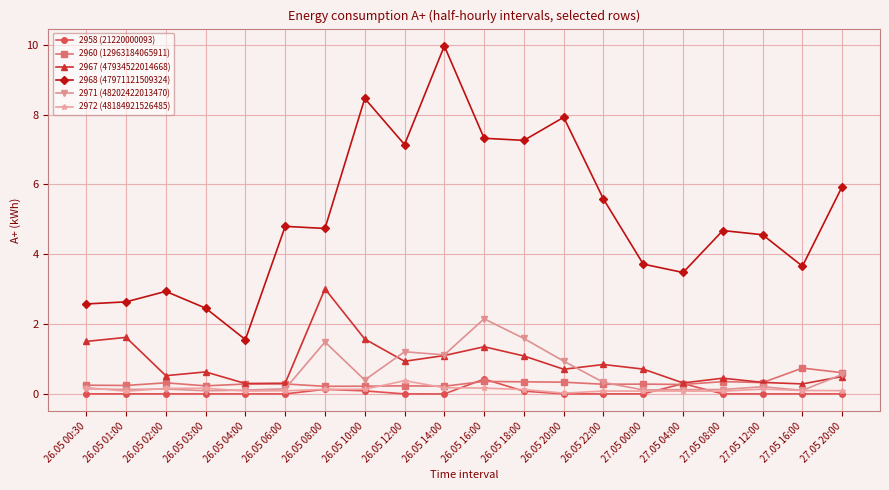

Which series has the widest spread of values?

2968 (47971121509324)